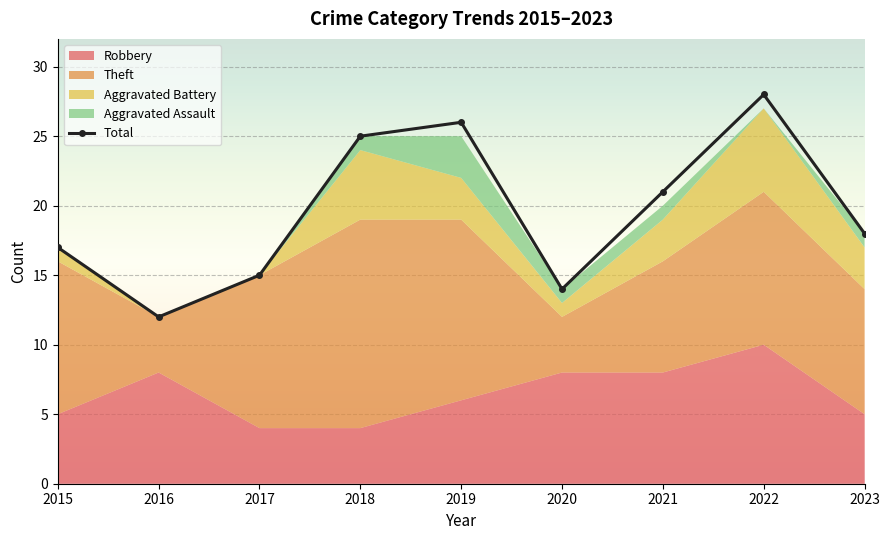

What is the value of the 2nd point from the left?

12